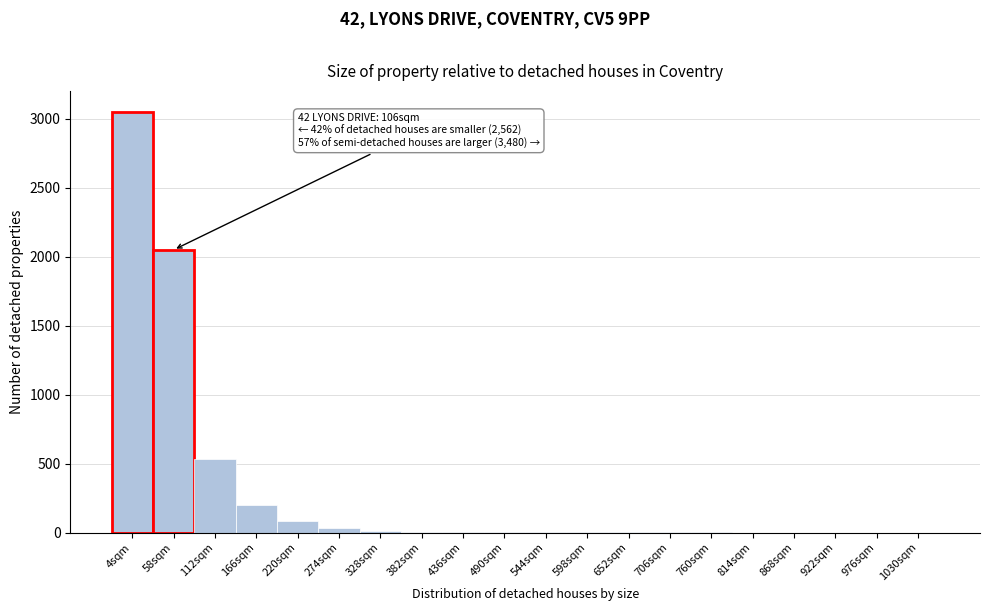

What is the maximum value shown in the chart?

3050